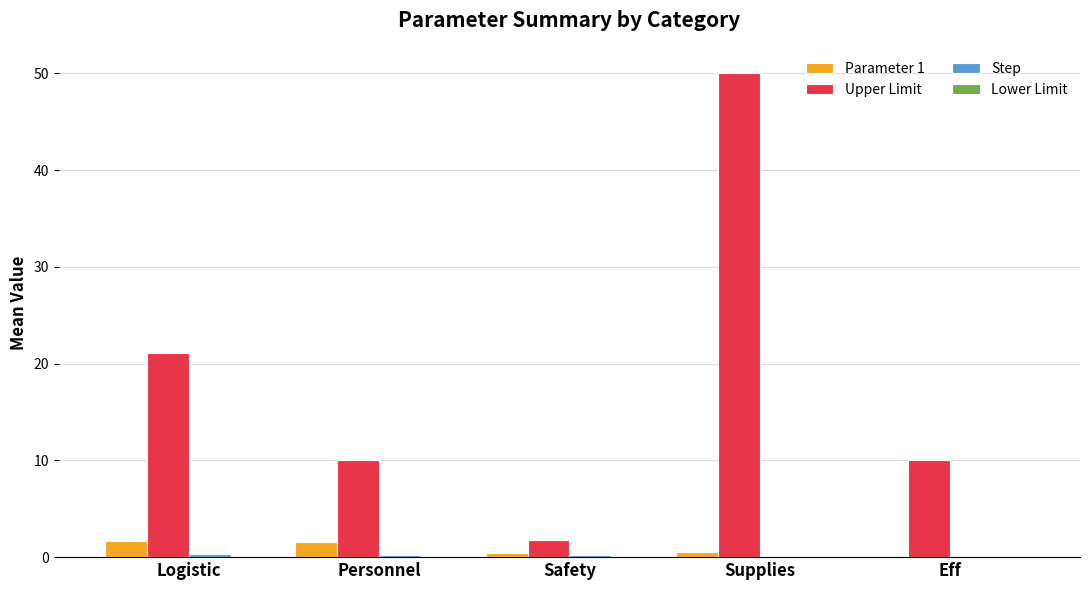

Is the value of Parameter 1 at Eff greater than the value of Upper Limit at Personnel?

No